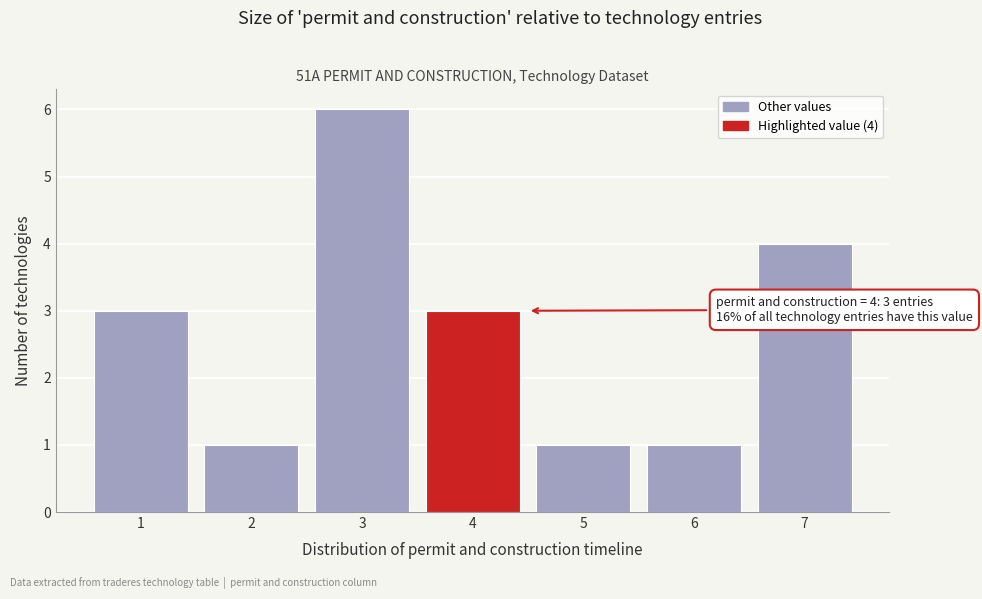

Over which range of the x-axis is the bar tallest?

2.5 to 3.5